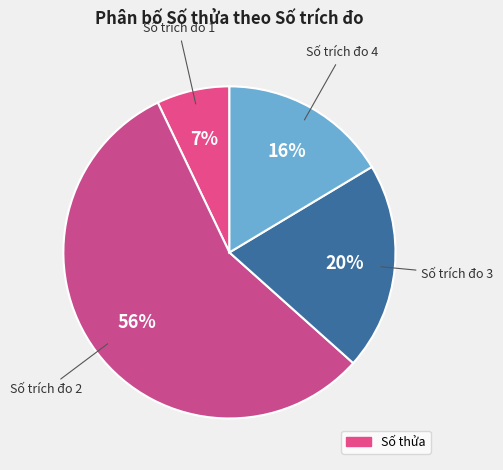

How many slices are in this pie chart?

4